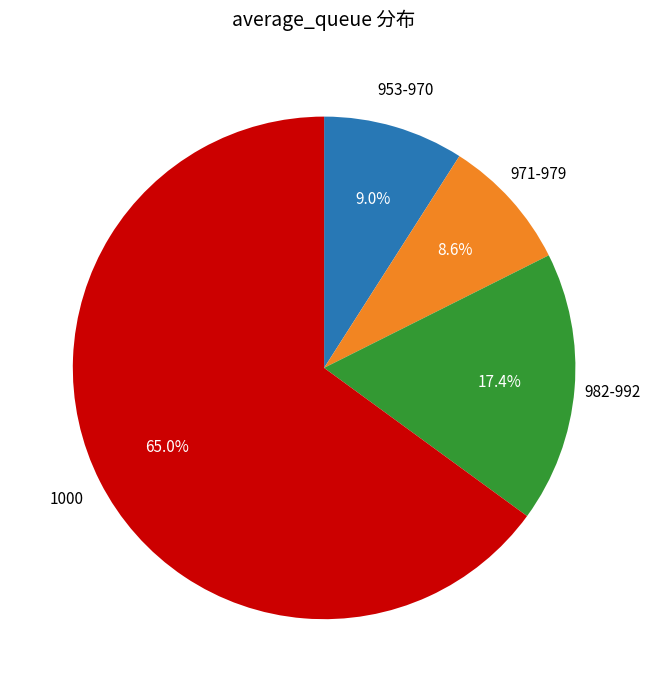

Does any single category account for the majority?

Yes